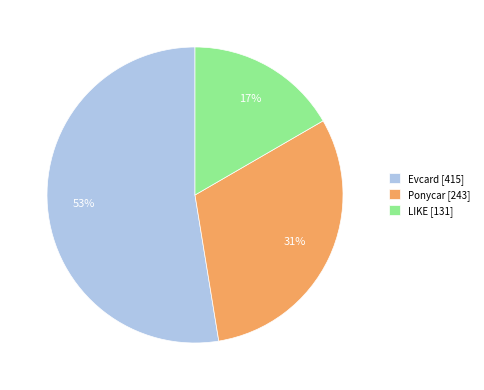

What is the largest slice in the pie chart?

Evcard